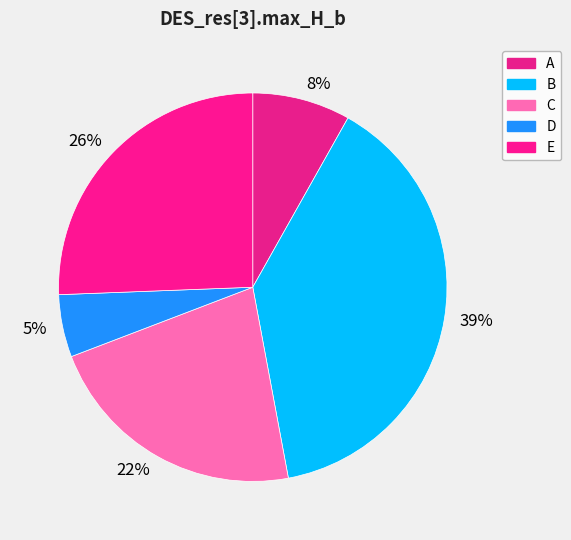

True or false: A accounts for 8% of the total.

True